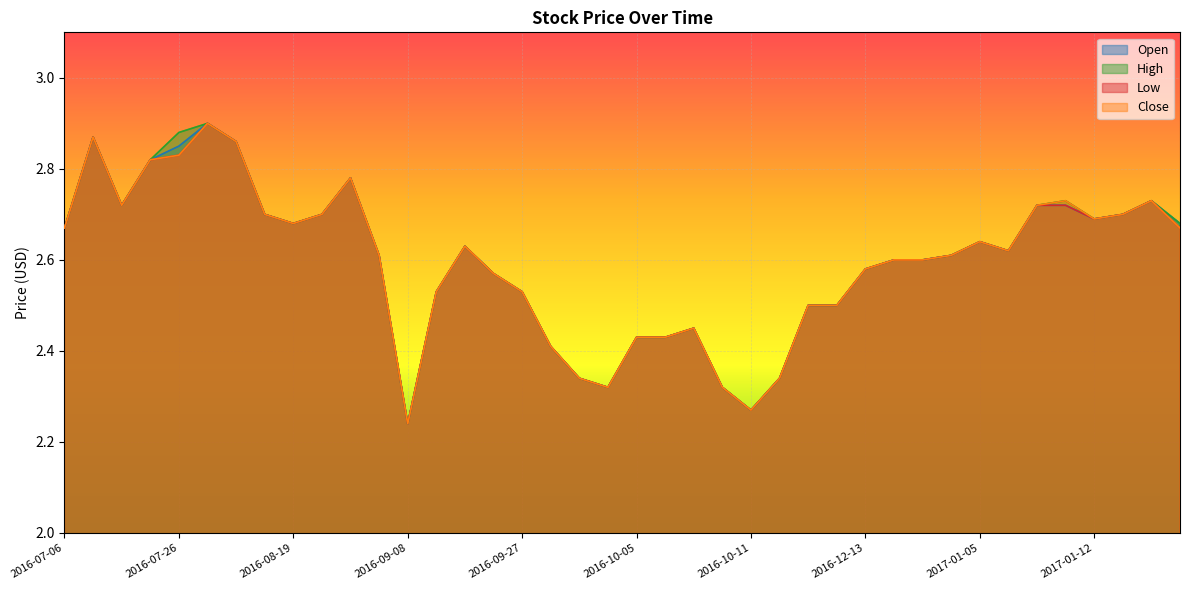

Reading left to right, what are all the values shown in this chart?

Open: 2016-07-06=2.7	2016-07-13=2.9	2016-07-20=2.7	2016-07-25=2.8	2016-07-26=2.9	2016-07-27=2.9	2016-08-11=2.9	2016-08-18=2.7	2016-08-19=2.7	2016-08-24=2.7	2016-08-26=2.8	2016-09-06=2.6	2016-09-08=2.2	2016-09-12=2.5	2016-09-22=2.6	2016-09-23=2.6	2016-09-27=2.5	2016-09-29=2.4	2016-10-03=2.3	2016-10-04=2.3	2016-10-05=2.4	2016-10-06=2.4	2016-10-07=2.5	2016-10-10=2.3	2016-10-11=2.3	2016-10-12=2.3	2016-10-20=2.5	2016-11-07=2.5	2016-12-13=2.6	2016-12-14=2.6	2016-12-15=2.6	2016-12-28=2.6	2017-01-05=2.6	2017-01-09=2.6	2017-01-10=2.7	2017-01-11=2.7	2017-01-12=2.7	2017-01-17=2.7	2017-01-18=2.7	2017-01-20=2.7
High: 2016-07-06=2.7	2016-07-13=2.9	2016-07-20=2.7	2016-07-25=2.8	2016-07-26=2.9	2016-07-27=2.9	2016-08-11=2.9	2016-08-18=2.7	2016-08-19=2.7	2016-08-24=2.7	2016-08-26=2.8	2016-09-06=2.6	2016-09-08=2.2	2016-09-12=2.5	2016-09-22=2.6	2016-09-23=2.6	2016-09-27=2.5	2016-09-29=2.4	2016-10-03=2.3	2016-10-04=2.3	2016-10-05=2.4	2016-10-06=2.4	2016-10-07=2.5	2016-10-10=2.3	2016-10-11=2.3	2016-10-12=2.3	2016-10-20=2.5	2016-11-07=2.5	2016-12-13=2.6	2016-12-14=2.6	2016-12-15=2.6	2016-12-28=2.6	2017-01-05=2.6	2017-01-09=2.6	2017-01-10=2.7	2017-01-11=2.7	2017-01-12=2.7	2017-01-17=2.7	2017-01-18=2.7	2017-01-20=2.7
Low: 2016-07-06=2.7	2016-07-13=2.9	2016-07-20=2.7	2016-07-25=2.8	2016-07-26=2.8	2016-07-27=2.9	2016-08-11=2.9	2016-08-18=2.7	2016-08-19=2.7	2016-08-24=2.7	2016-08-26=2.8	2016-09-06=2.6	2016-09-08=2.2	2016-09-12=2.5	2016-09-22=2.6	2016-09-23=2.6	2016-09-27=2.5	2016-09-29=2.4	2016-10-03=2.3	2016-10-04=2.3	2016-10-05=2.4	2016-10-06=2.4	2016-10-07=2.5	2016-10-10=2.3	2016-10-11=2.3	2016-10-12=2.3	2016-10-20=2.5	2016-11-07=2.5	2016-12-13=2.6	2016-12-14=2.6	2016-12-15=2.6	2016-12-28=2.6	2017-01-05=2.6	2017-01-09=2.6	2017-01-10=2.7	2017-01-11=2.7	2017-01-12=2.7	2017-01-17=2.7	2017-01-18=2.7	2017-01-20=2.7
Close: 2016-07-06=2.7	2016-07-13=2.9	2016-07-20=2.7	2016-07-25=2.8	2016-07-26=2.8	2016-07-27=2.9	2016-08-11=2.9	2016-08-18=2.7	2016-08-19=2.7	2016-08-24=2.7	2016-08-26=2.8	2016-09-06=2.6	2016-09-08=2.2	2016-09-12=2.5	2016-09-22=2.6	2016-09-23=2.6	2016-09-27=2.5	2016-09-29=2.4	2016-10-03=2.3	2016-10-04=2.3	2016-10-05=2.4	2016-10-06=2.4	2016-10-07=2.5	2016-10-10=2.3	2016-10-11=2.3	2016-10-12=2.3	2016-10-20=2.5	2016-11-07=2.5	2016-12-13=2.6	2016-12-14=2.6	2016-12-15=2.6	2016-12-28=2.6	2017-01-05=2.6	2017-01-09=2.6	2017-01-10=2.7	2017-01-11=2.7	2017-01-12=2.7	2017-01-17=2.7	2017-01-18=2.7	2017-01-20=2.7